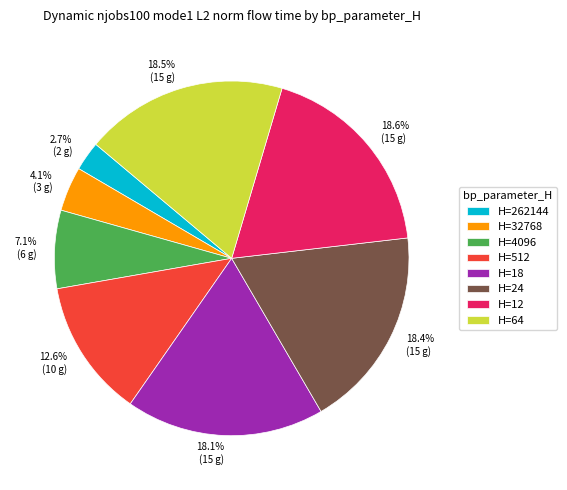

Which slice is the smallest?

H=262144